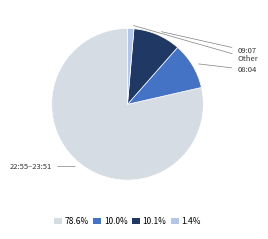

Is 10.0% the majority of the pie?

No